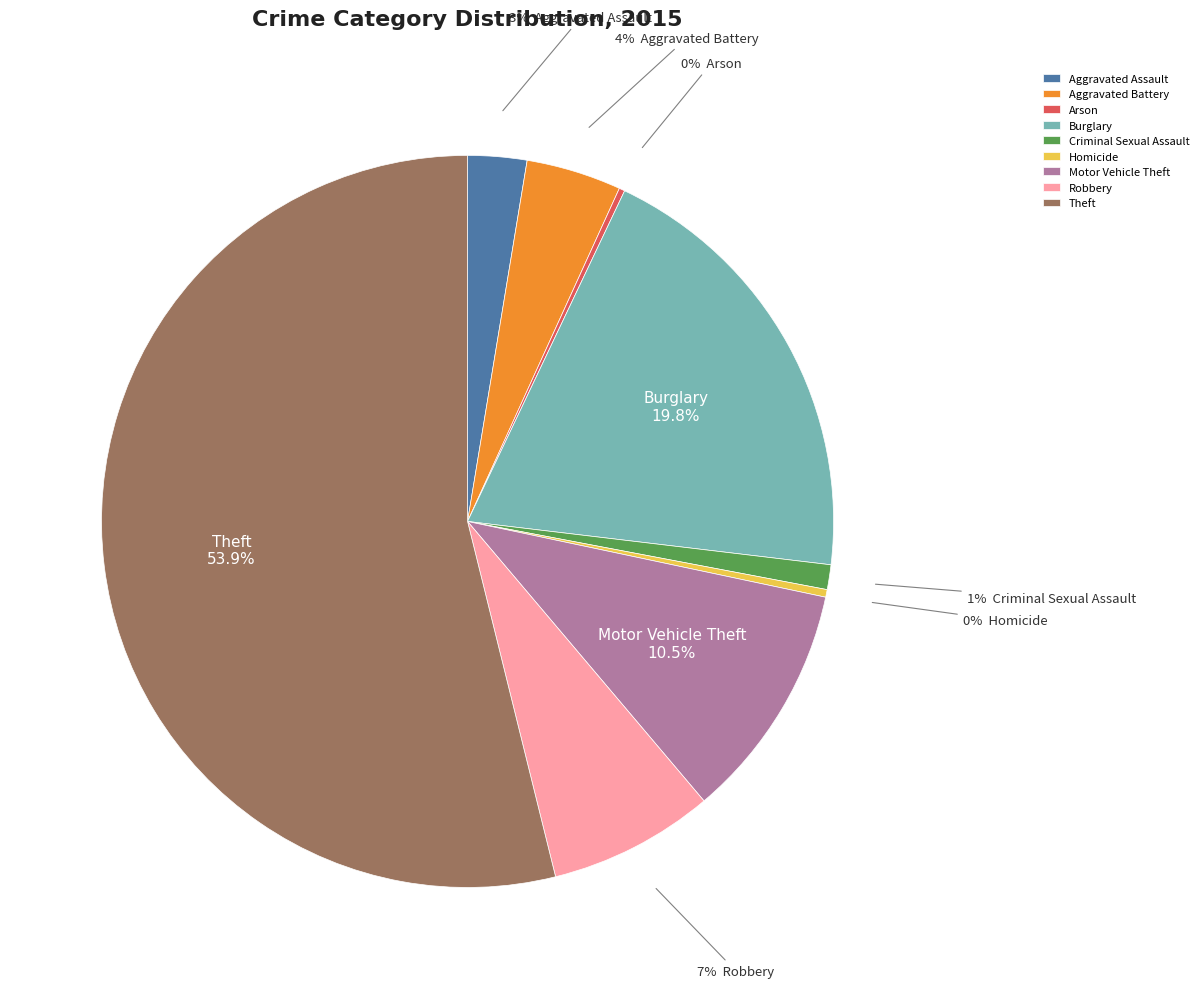

Is the sum of Aggravated Assault and Motor Vehicle Theft greater than half?

No